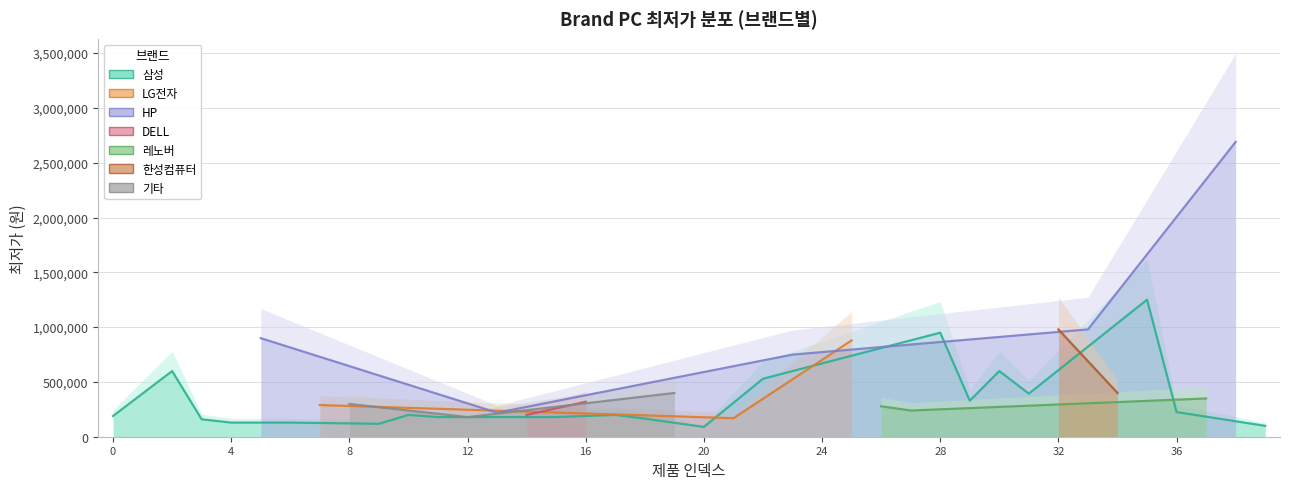

Reading right to left, what are all the values shown in this chart?

99000	2690000	349000	225000	1250170	399000	979000	978950	393000	599000	328530	949000	239000	277440	879000	439000	749000	529000	169000	89280	399000	165000	199000	319000	179000	199000	219000	179000	179000	199000	118000	299000	289000	129000	899000	129000	159000	599000	149000	189000